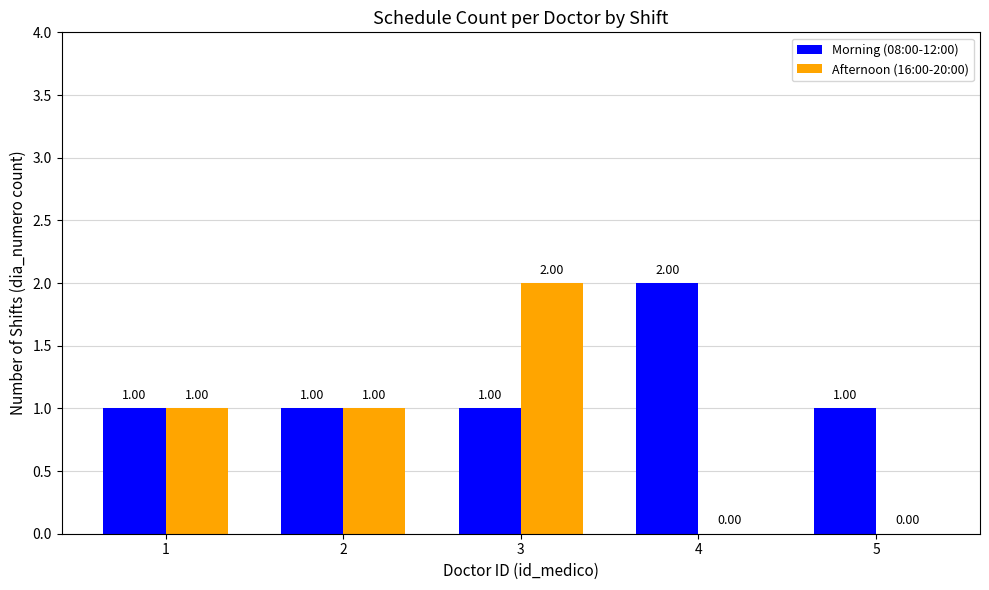

The value of Morning (08:00-12:00) at 3 is 1. True or false?

True